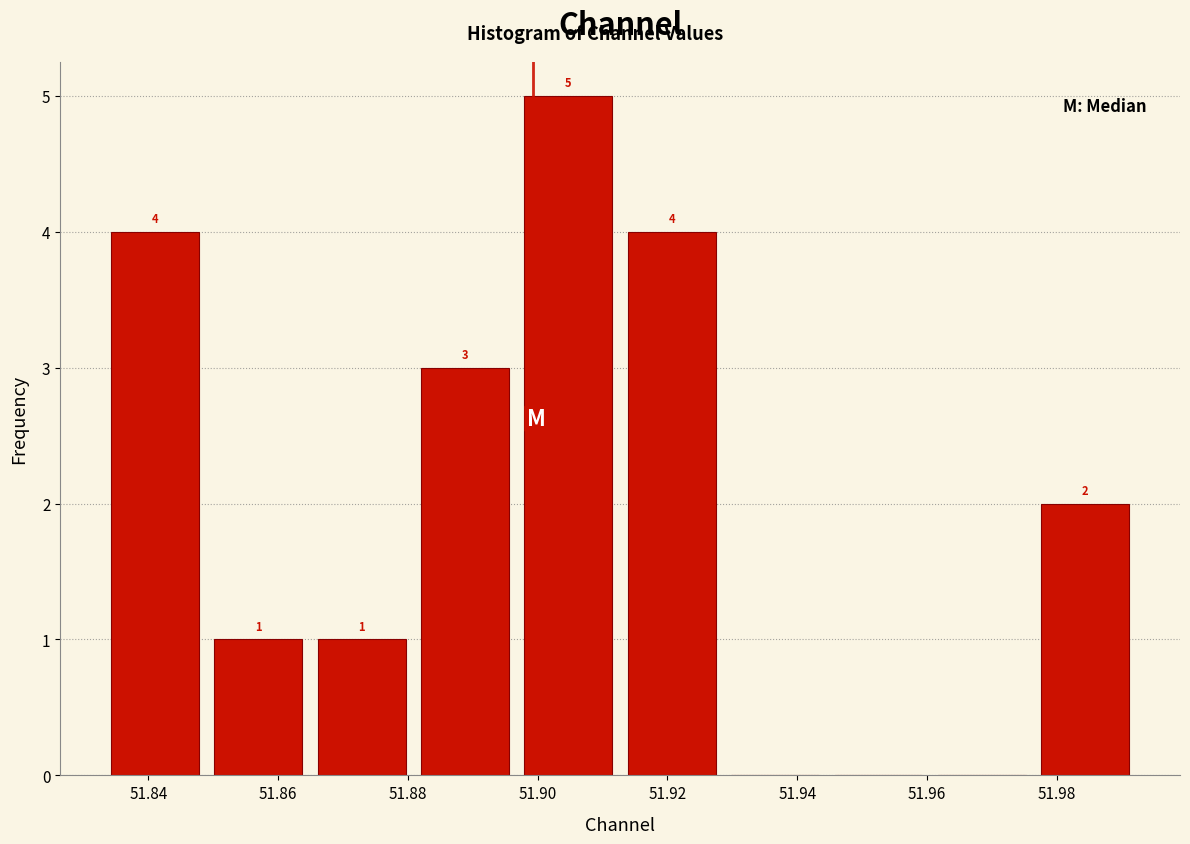

Over which range of the x-axis is the bar tallest?

51.896 to 51.912